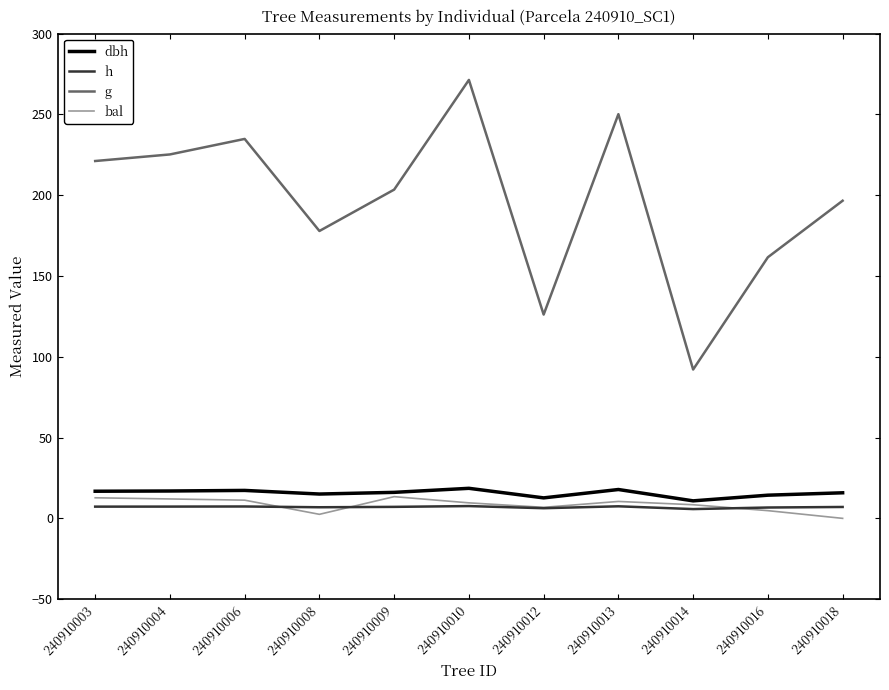

True or false: h and g intersect in this chart.

False